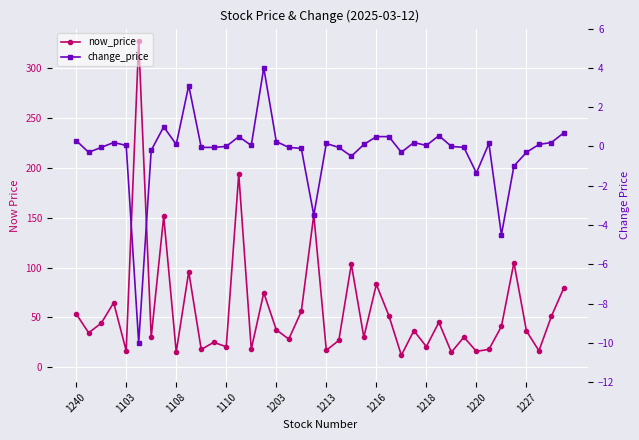

Between 19 and 31, which series saw the biggest shift?

now_price